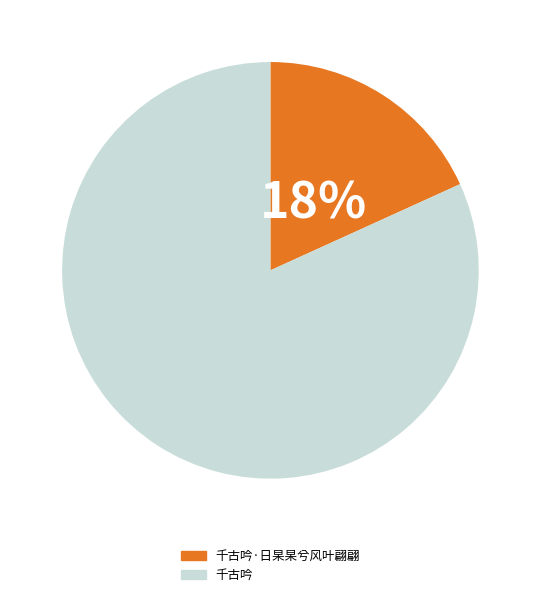

Does 千古吟 account for over 50% of the chart?

Yes